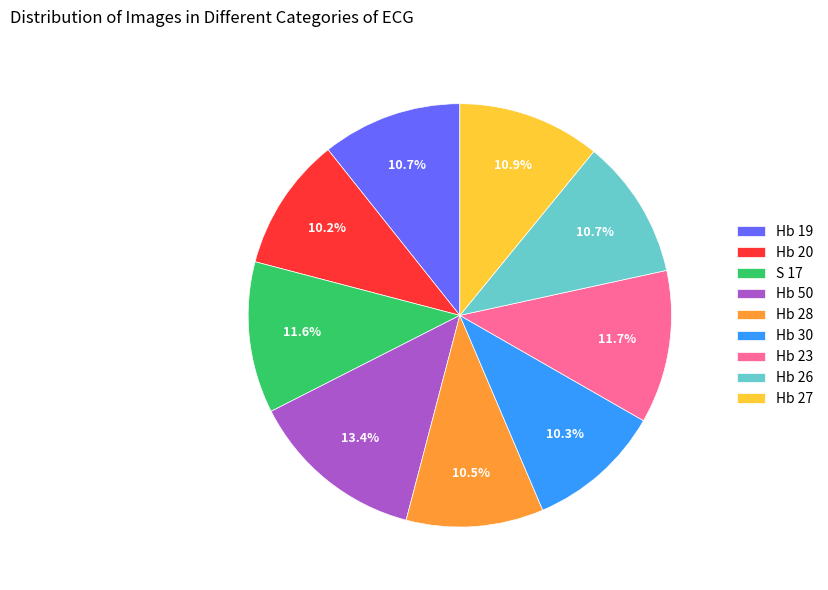

What percentage is the Hb 23 slice, to the nearest percent?

12%